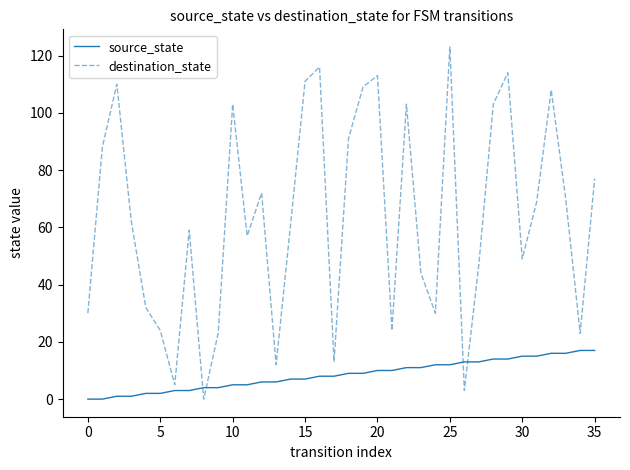

Which series has the largest total across all categories?

destination_state